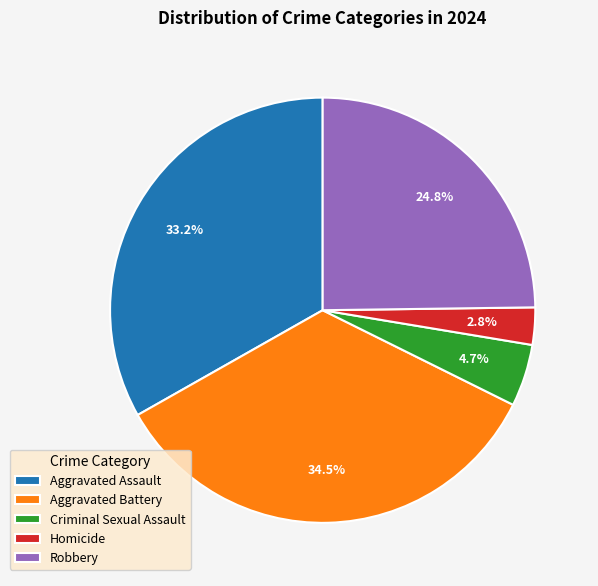

To the nearest percent, what is the average slice percentage?

20%